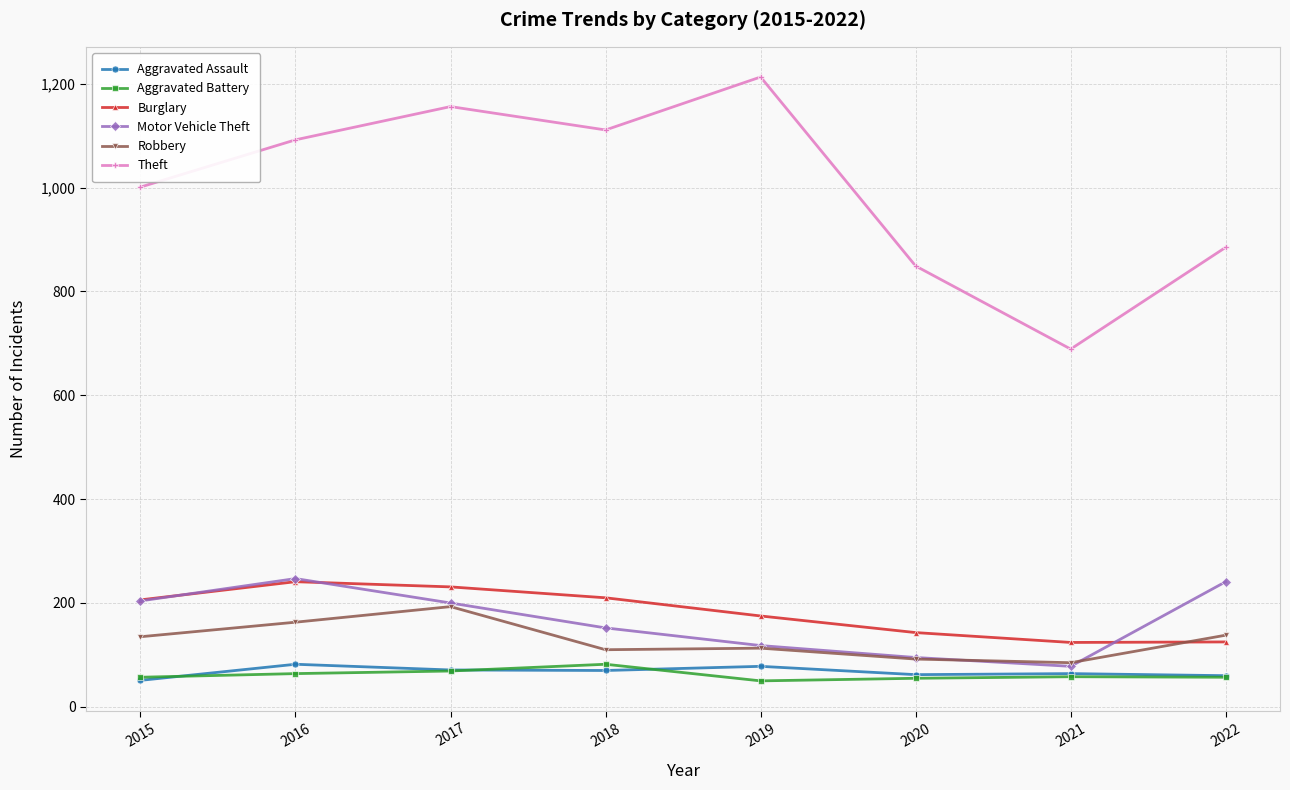

What is the value of the Robbery point at the 1st from the left?

135